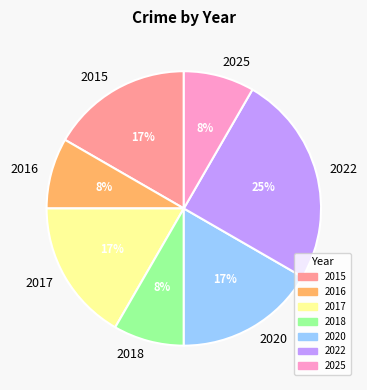

Is the sum of 2016 and 2025 greater than half?

No